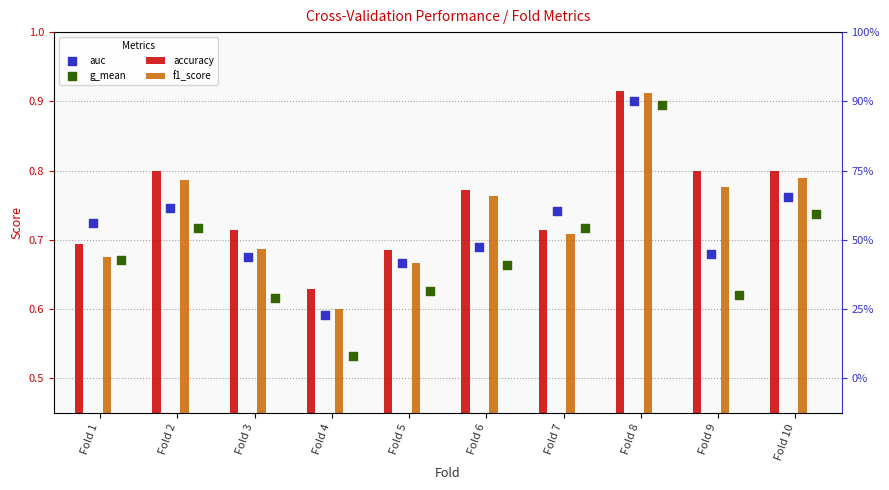

Which series has the largest total across all categories?

accuracy